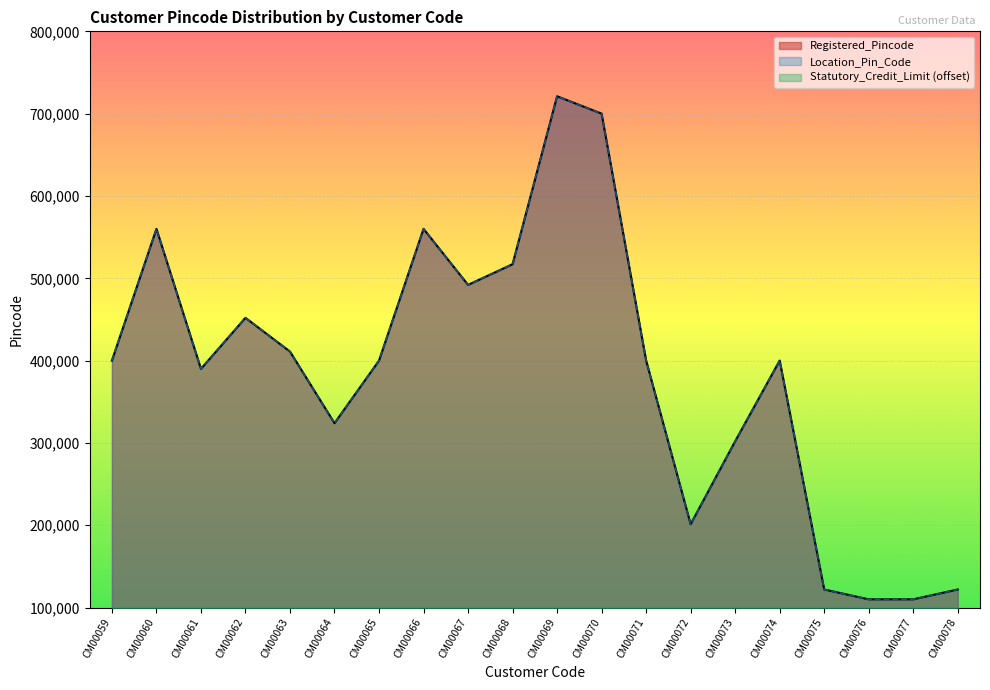

At which category is the sum across all series the highest?

CM00069